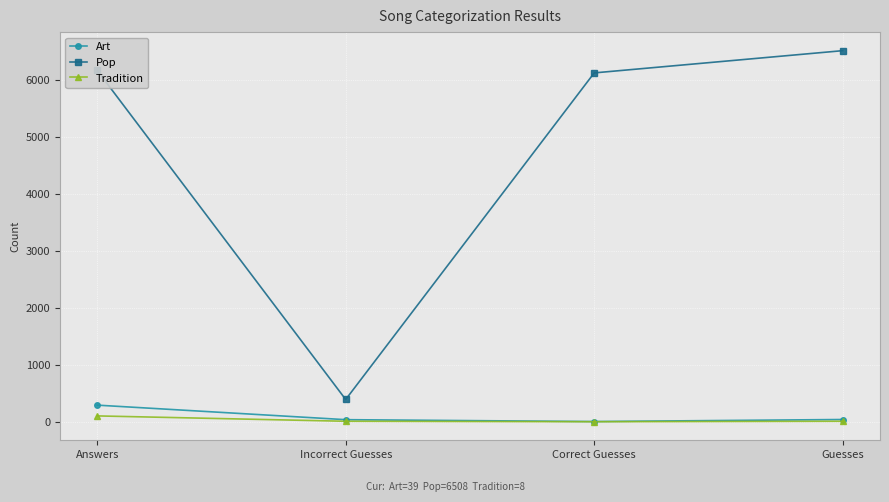

Is it true that Tradition equals 0 at Correct Guesses?

True